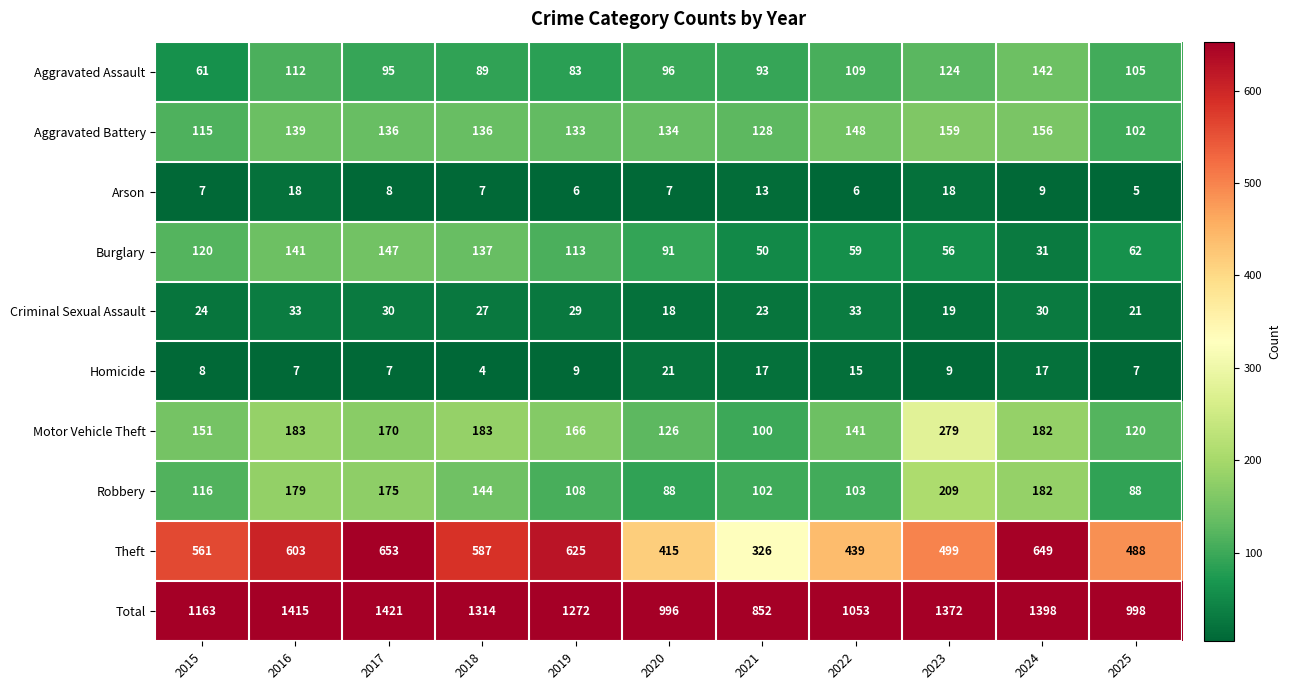

At which category is the sum across all series the highest?

2017